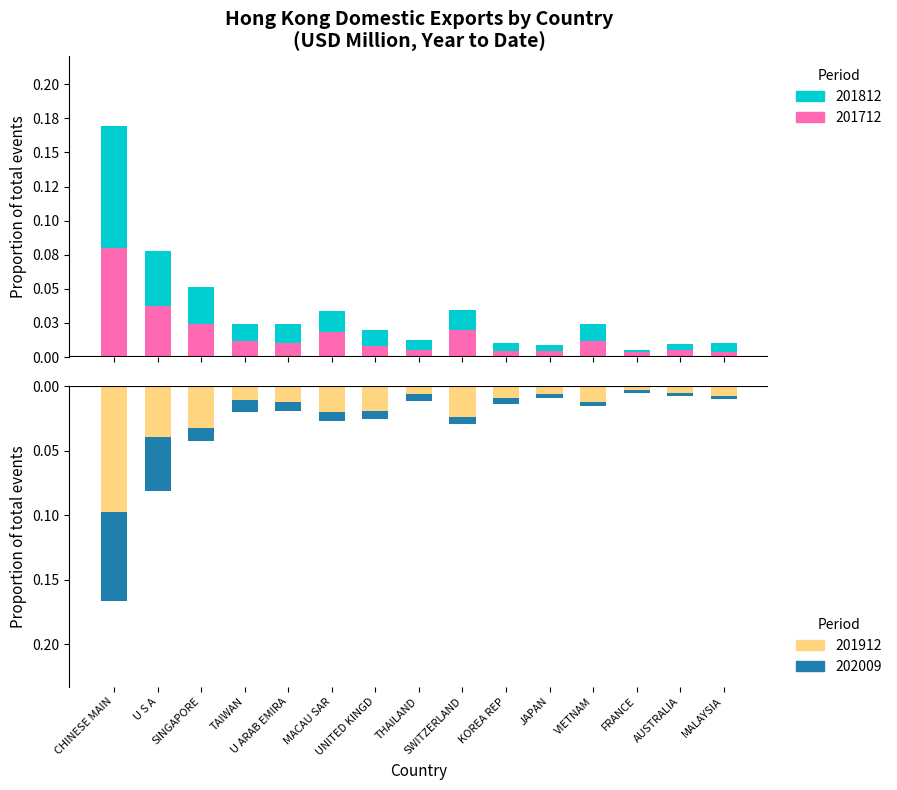

Which has a higher value, MALAYSIA or U S A?

U S A